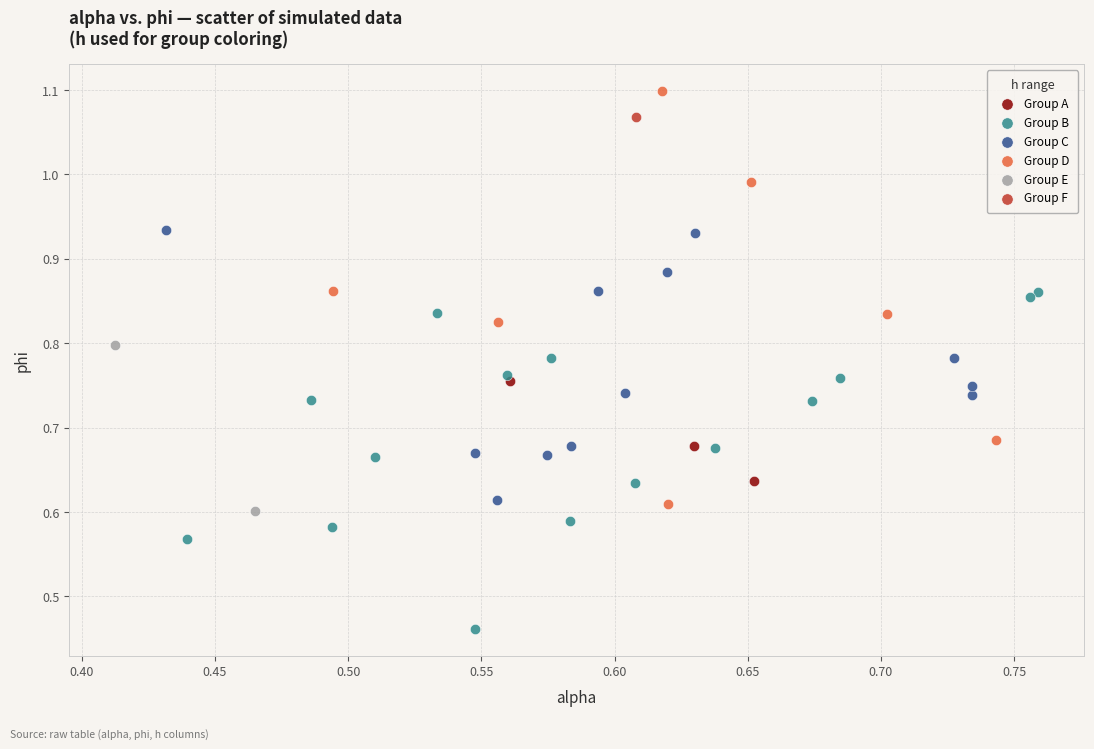

Which series contains the highest Y value?

Group D